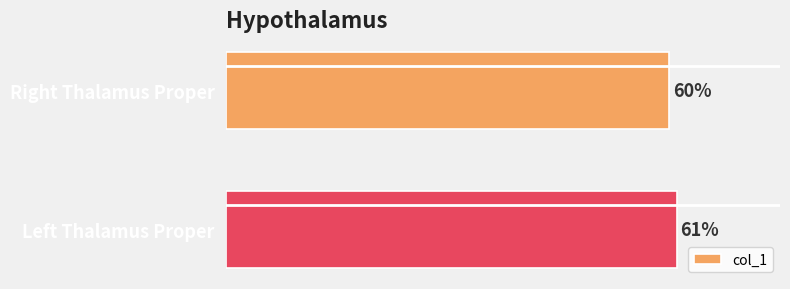

At which label is the value closest to 60?

Right Thalamus Proper